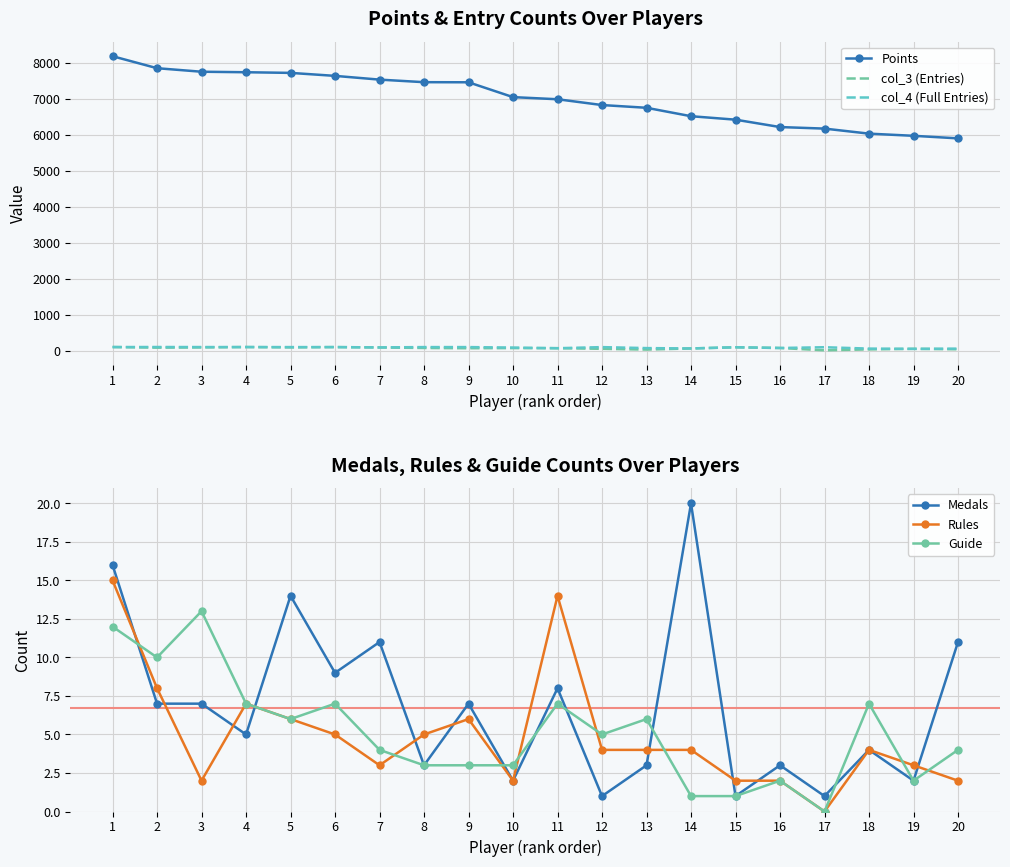

How many interior local valleys does the col_4 (Full Entries) series have?

5